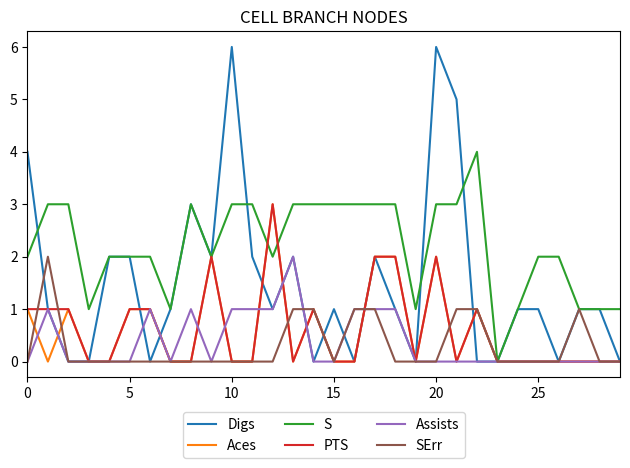

How many lines are shown in the chart?

6